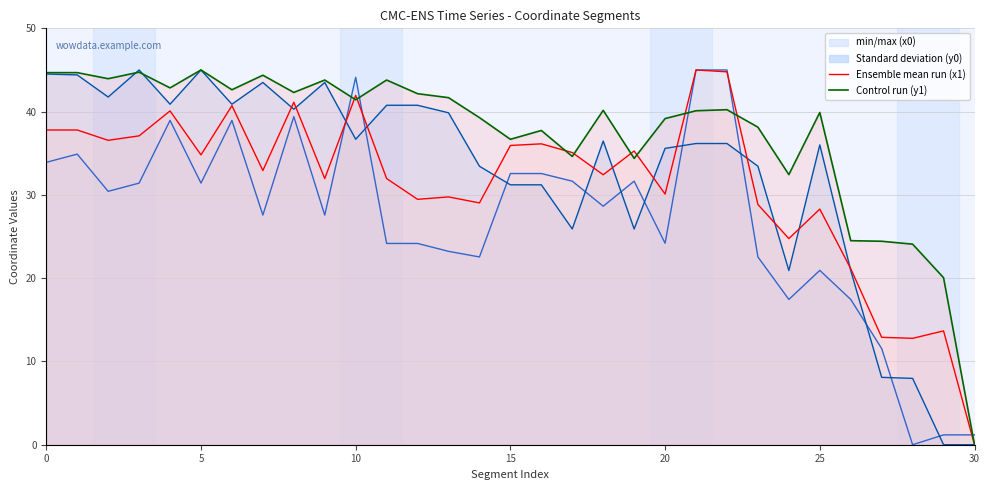

Reading right to left, transcribe all the data shown in this chart.

x0: 30=1.2	29=1.2	28=0.0	27=11.5	26=17.4	25=20.9	24=17.4	23=22.5	22=45.0	21=45.0	20=24.2	19=31.6	18=28.6	17=31.6	16=32.6	15=32.6	14=22.5	13=23.2	12=24.2	11=24.2	10=44.1	9=27.6	8=39.4	7=27.6	6=38.9	5=31.4	4=38.9	3=31.4	2=30.4	1=34.9	0=33.9
y0: 30=0.0	29=0.0	28=8.0	27=8.1	26=20.9	25=36.0	24=20.9	23=33.4	22=36.2	21=36.2	20=35.6	19=25.9	18=36.5	17=25.9	16=31.2	15=31.2	14=33.4	13=39.9	12=40.8	11=40.8	10=36.7	9=43.5	8=40.3	7=43.5	6=40.9	5=45.0	4=40.9	3=45.0	2=41.8	1=44.4	0=44.5
x1: 30=0.0	29=13.7	28=12.8	27=12.9	26=21.1	25=28.3	24=24.8	23=28.8	22=44.8	21=45.0	20=30.1	19=35.3	18=32.4	17=35.1	16=36.1	15=35.9	14=29.0	13=29.8	12=29.5	11=32.0	10=41.9	9=32.0	8=41.1	7=32.9	6=40.7	5=34.8	4=40.1	3=37.1	2=36.6	1=37.8	0=37.8
y1: 30=0.0	29=20.1	28=24.1	27=24.4	26=24.5	25=39.9	24=32.4	23=38.1	22=40.2	21=40.1	20=39.2	19=34.4	18=40.2	17=34.6	16=37.7	15=36.7	14=39.3	13=41.7	12=42.2	11=43.8	10=41.4	9=43.8	8=42.3	7=44.4	6=42.6	5=45.0	4=42.8	3=44.7	2=44.0	1=44.7	0=44.7